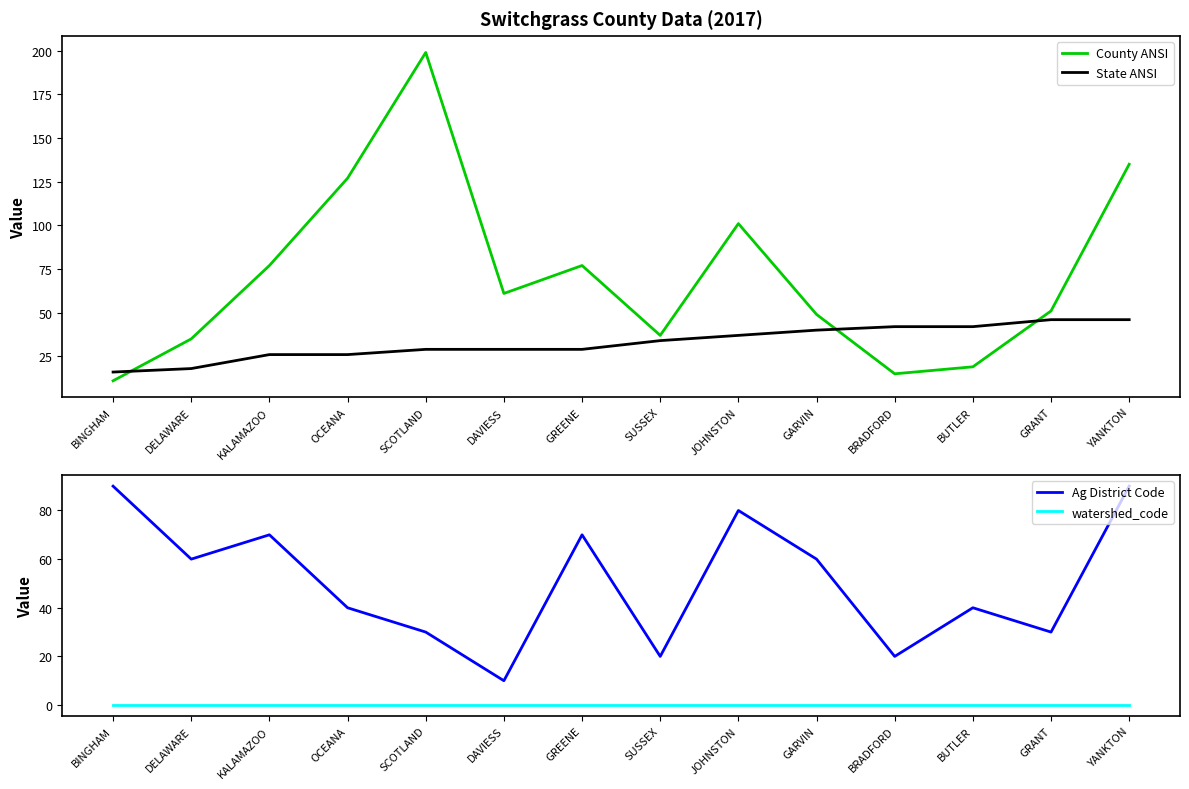

How many series are shown in this chart?

4